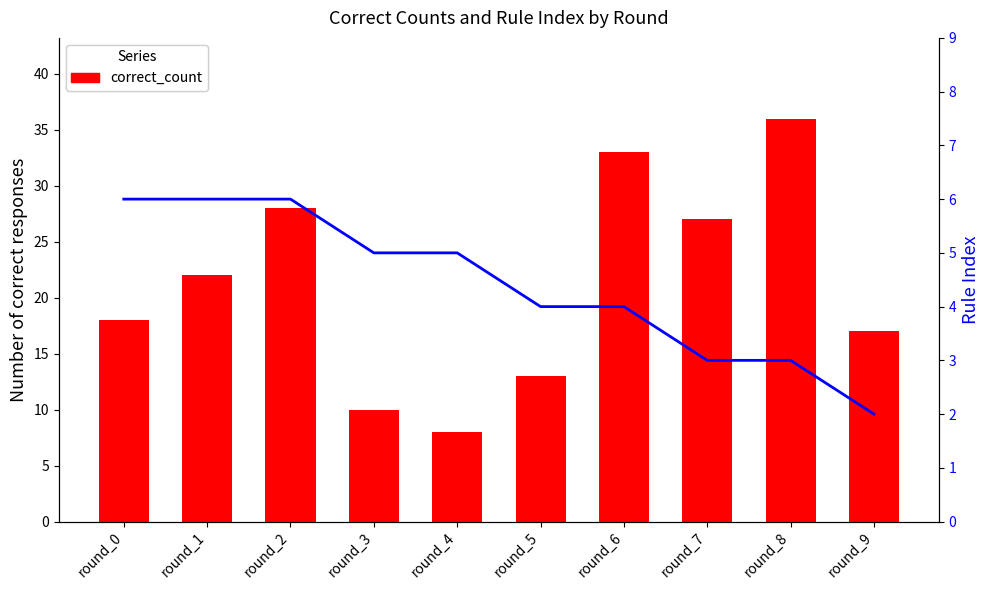

Rank the series by their average value, from highest to lowest.

correct_count, rule_idx